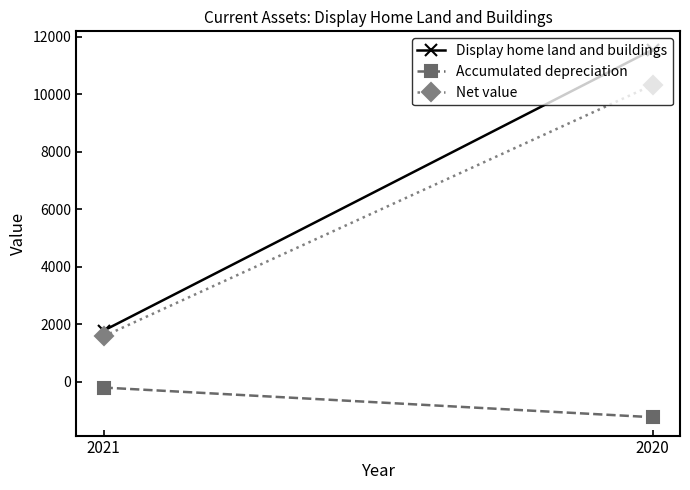

At which category is the sum across all series the highest?

2020